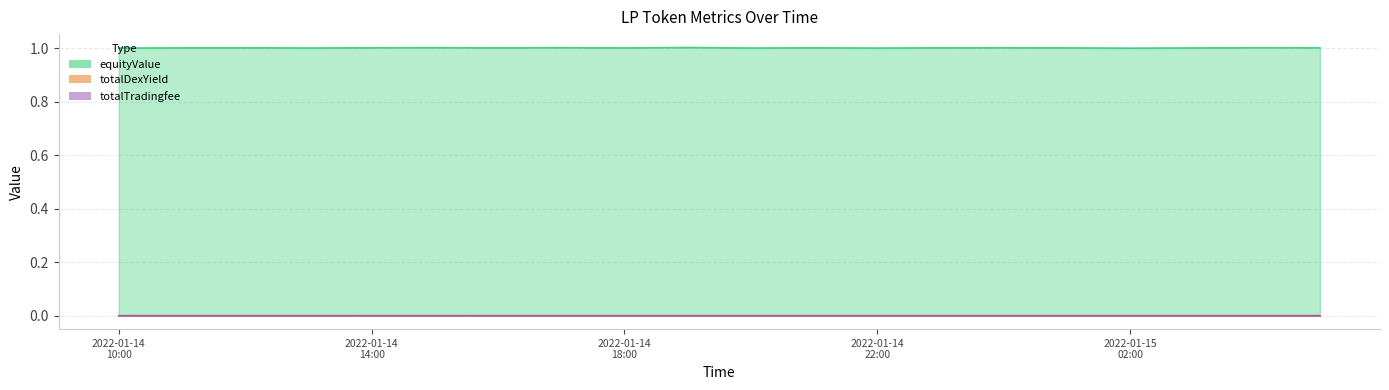

What is the label of the 8th point from the left?

2022-01-14T17:00